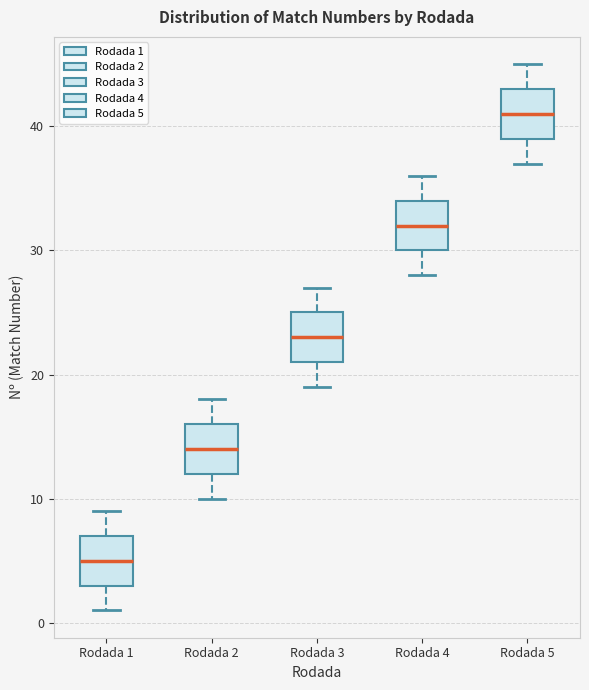

Where does the median line of the box for Rodada 1 sit on the y-axis? The values are not printed on the chart, so give them approximately, as read against the axis.

5